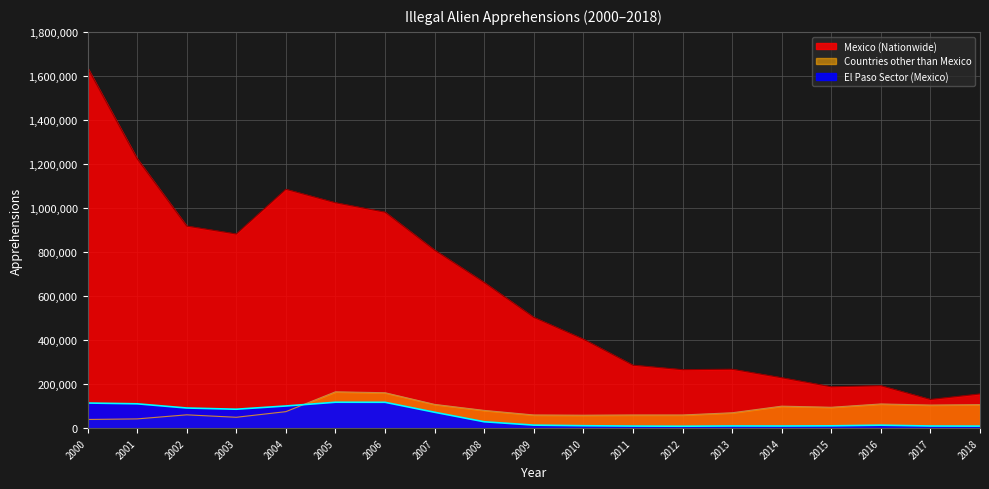

Reading left to right, list all the values displayed in this chart.

Mexico: 2000=1636883	2001=1224047	2002=917993	2003=882012	2004=1085006	2005=1023905	2006=981066	2007=808688	2008=661766	2009=503386	2010=404365	2011=286154	2012=265755	2013=267734	2014=229178	2015=188122	2016=192969	2017=130454	2018=155452
Countries other than Mexico: 2000=39555	2001=42167	2002=60613	2003=49545	2004=75061	2005=165178	2006=161000	2007=108025	2008=80730	2009=60000	2010=59000	2011=60000	2012=60000	2013=70000	2014=100000	2015=95000	2016=110000	2017=105000	2018=107000
El Paso Sector: 2000=114299	2001=110679	2002=91655	2003=86097	2004=100842	2005=117780	2006=117532	2007=72293	2008=29137	2009=13887	2010=11194	2011=9633	2012=8915	2013=10092	2014=9904	2015=10677	2016=13660	2017=9856	2018=9402